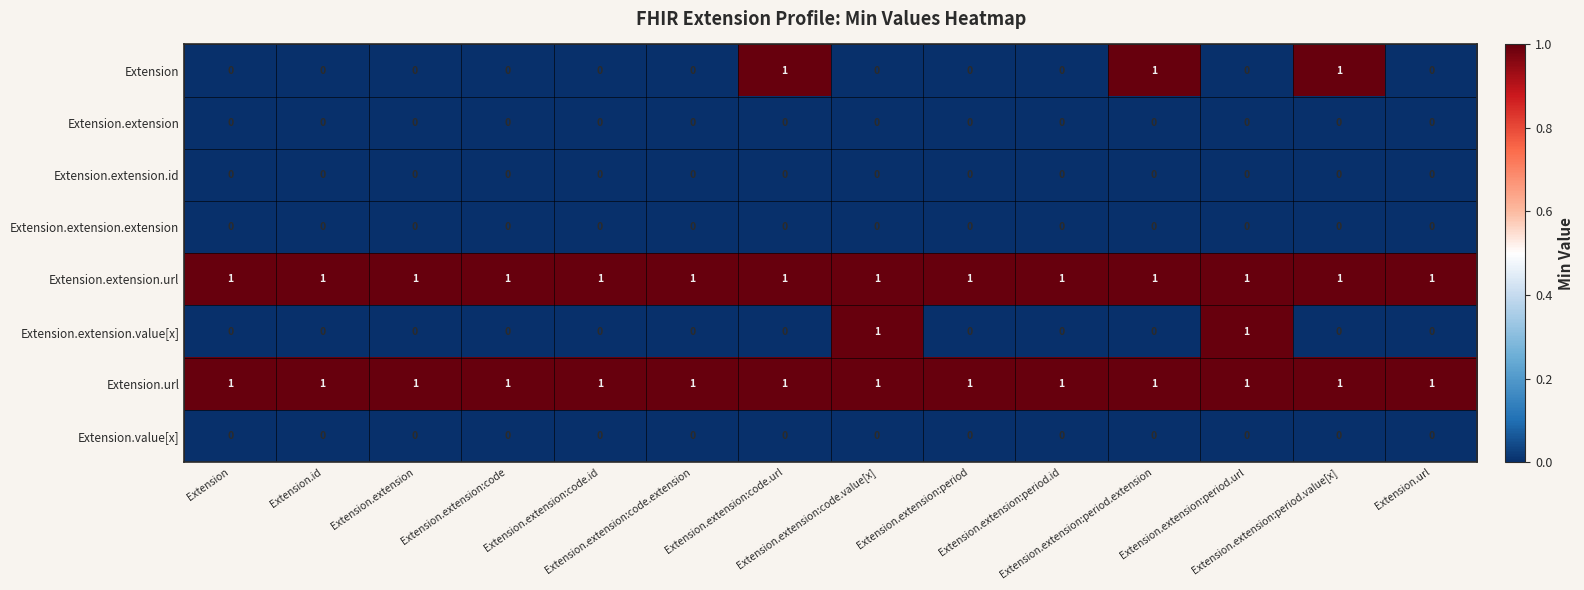

At how many categories does at least one series exceed 0?

14